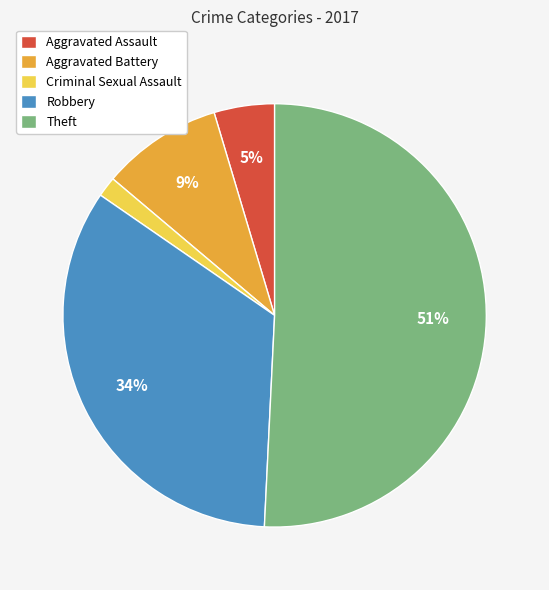

What is the largest slice in the pie chart?

Theft